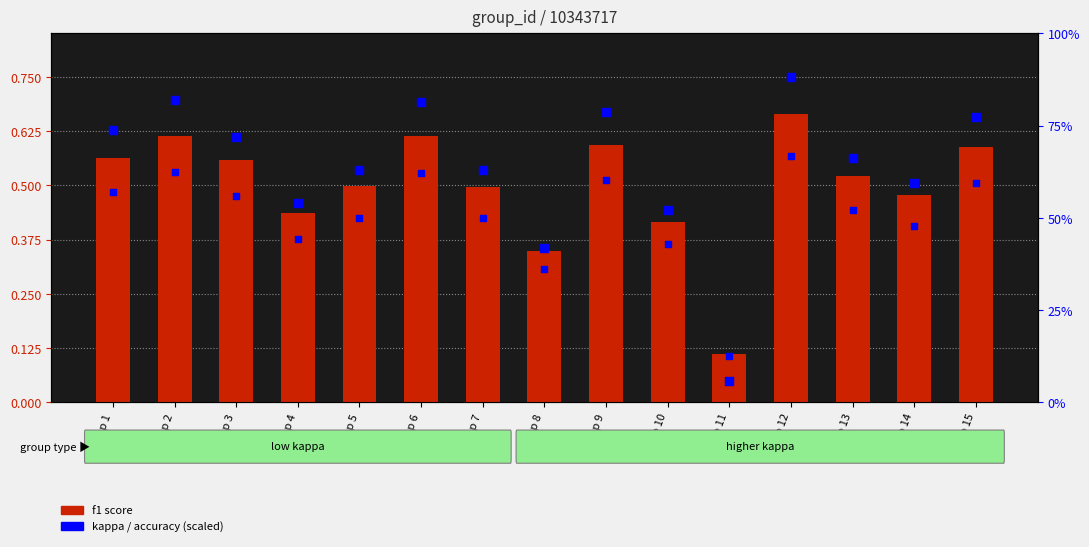

Which series reaches the minimum Y coordinate?

kappa (scaled)